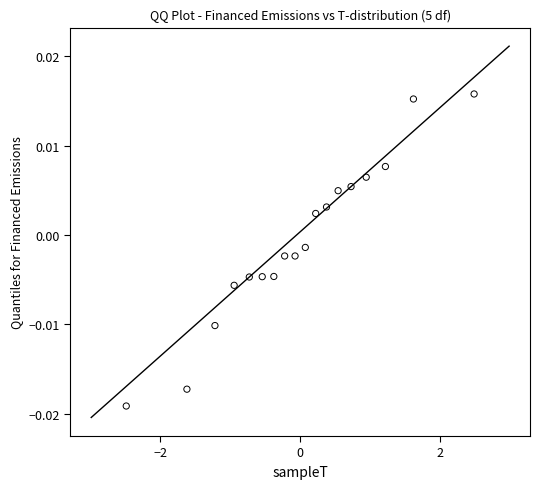

What is the range of X values (max minus min)?

5.0